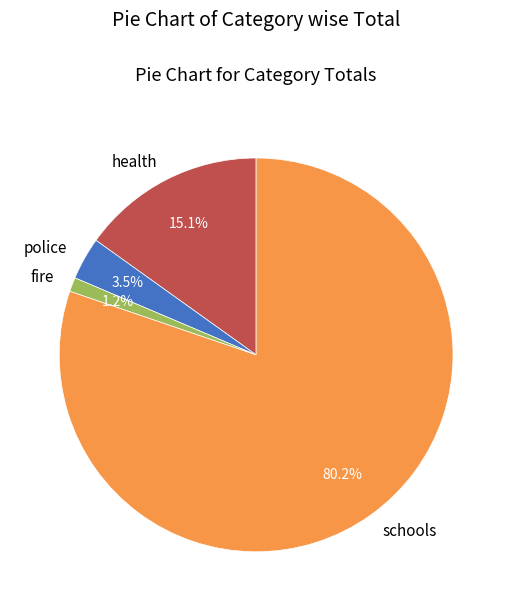

Which slice is the largest?

schools